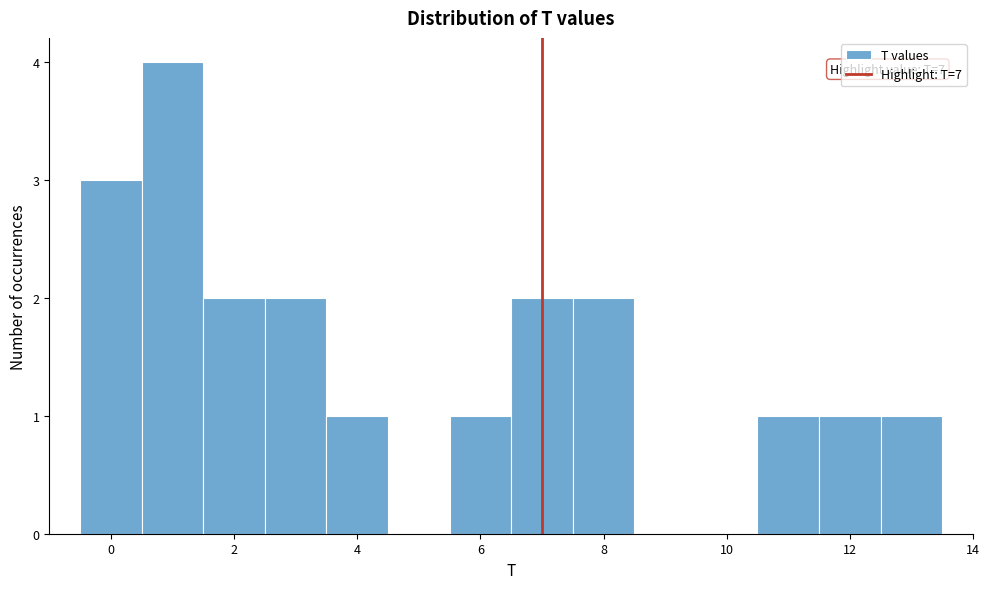

Which range on the x-axis has the tallest bar?

0.5 to 1.5